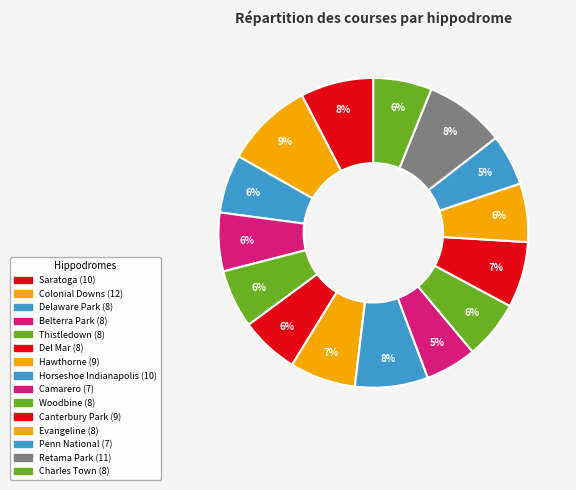

To the nearest percent, what is the combined percentage of Hawthorne and Delaware Park?

13%